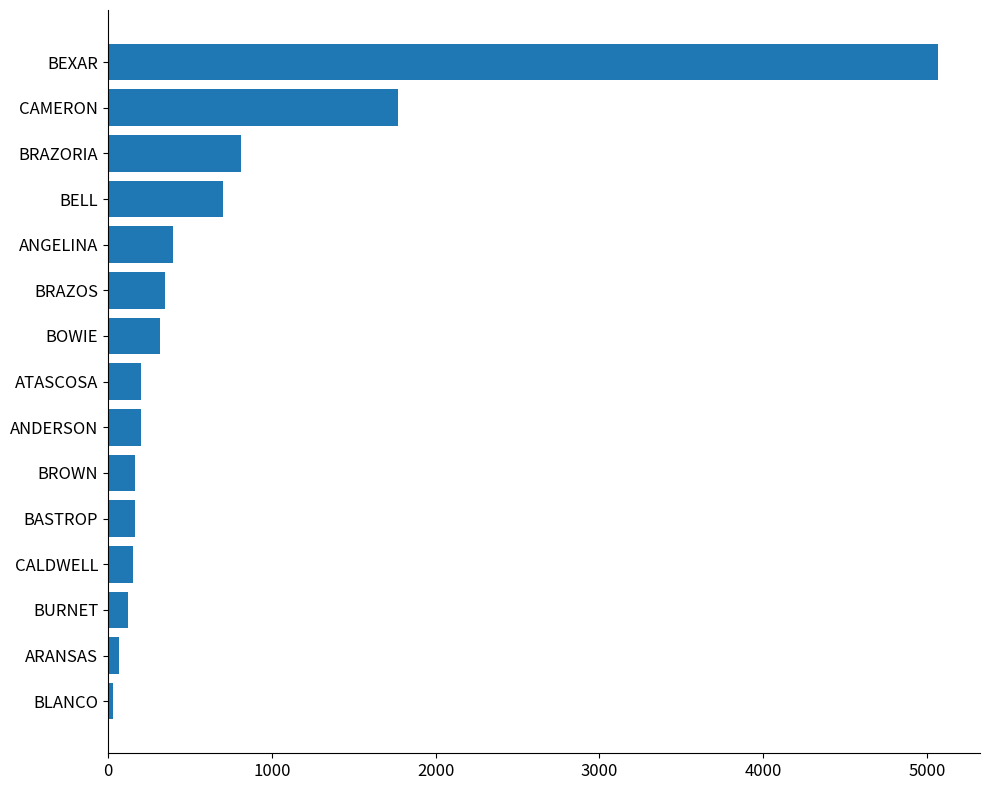

What is the label of the 2nd bar from the top?

CAMERON